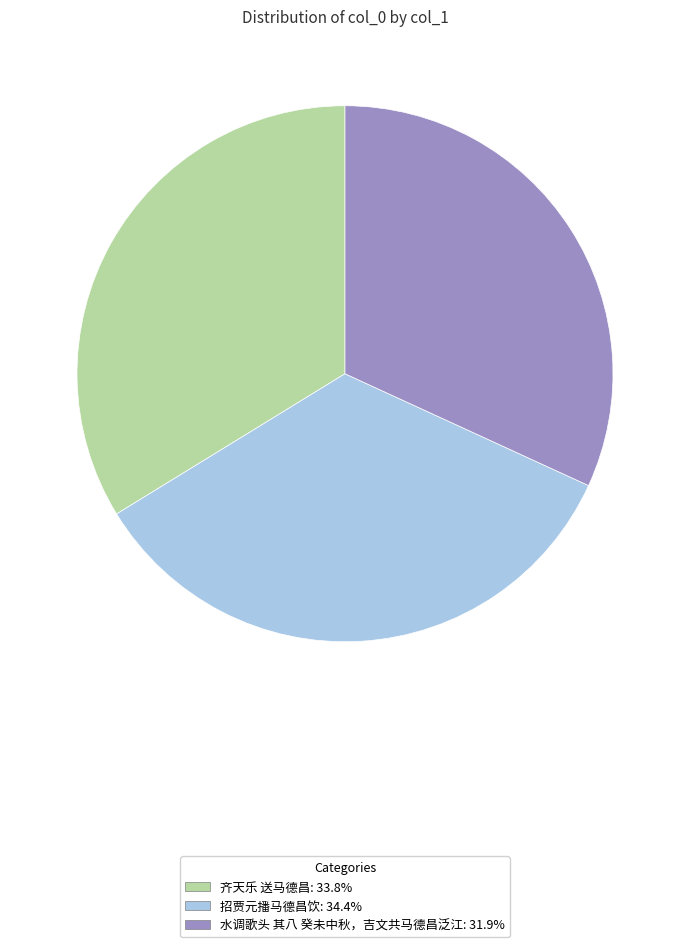

Between 齐天乐 送马德昌 and 招贾元播马德昌饮, which is larger?

招贾元播马德昌饮